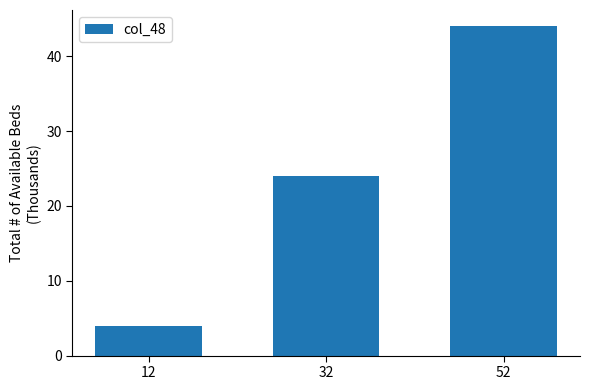

What is the change in value from 12 to 32?

+20.0